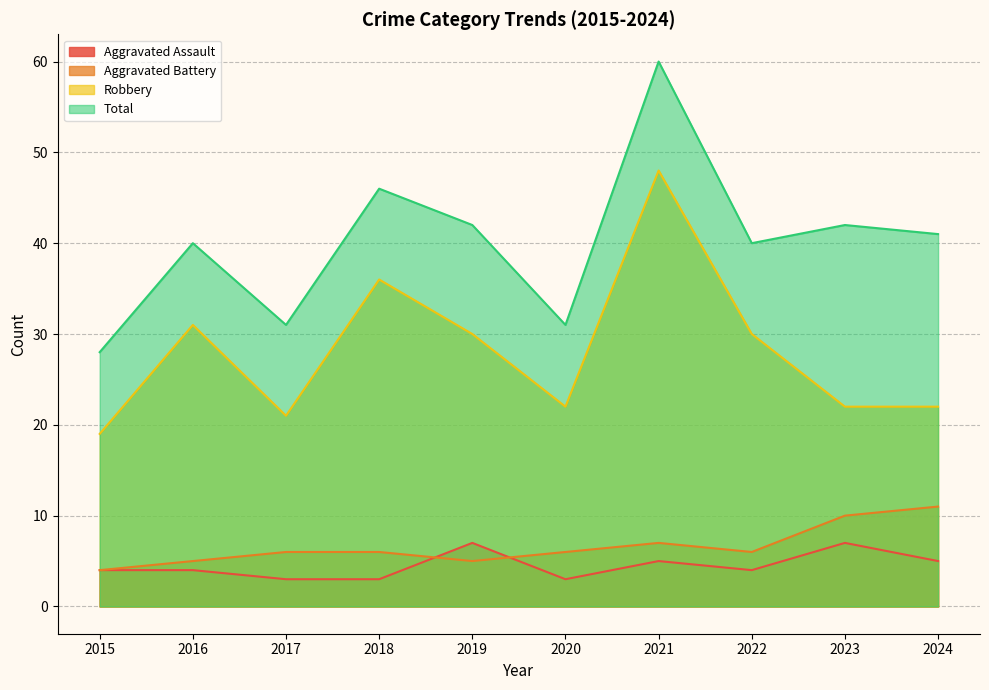

Reading left to right, extract all data points from this chart.

Aggravated Assault: 4	4	3	3	7	3	5	4	7	5
Aggravated Battery: 4	5	6	6	5	6	7	6	10	11
Robbery: 19	31	21	36	30	22	48	30	22	22
Total: 28	40	31	46	42	31	60	40	42	41